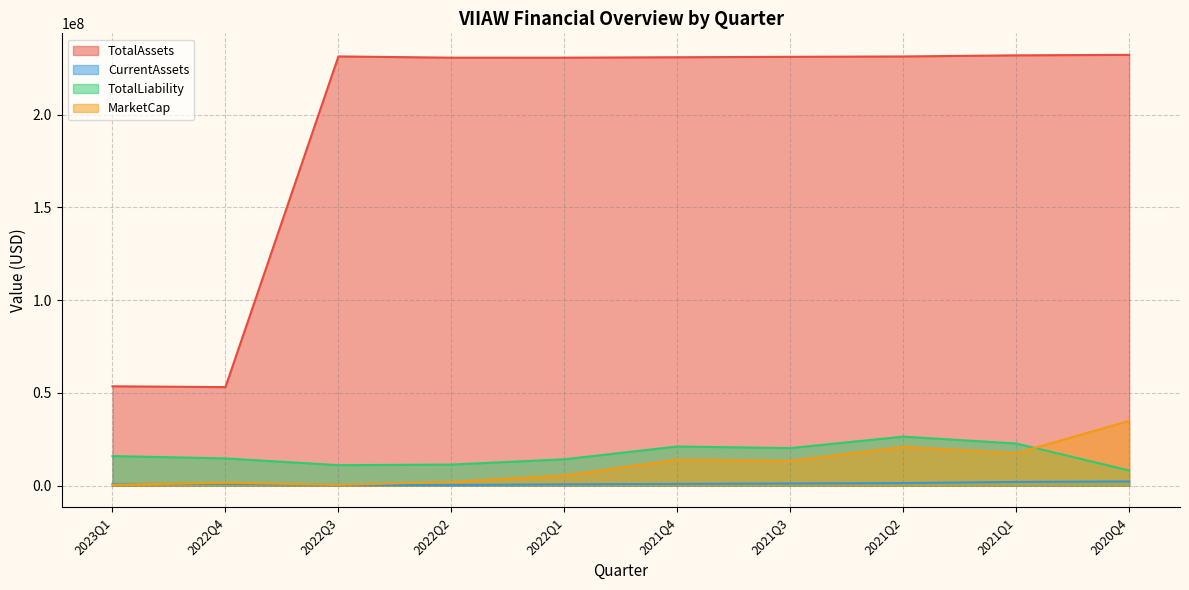

What is the label of the 9th point from the left?

2021Q1